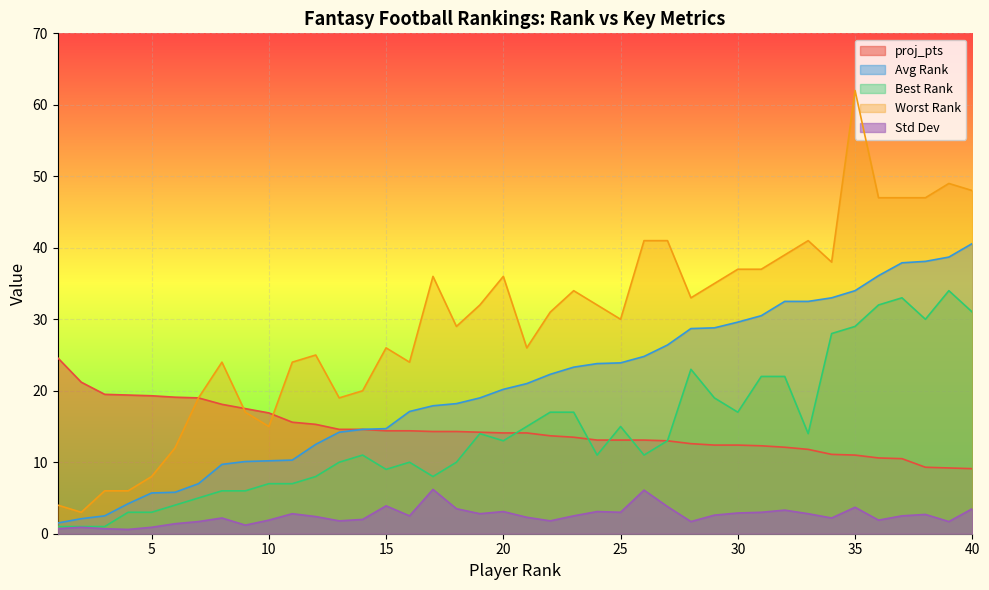

What is the average value of the Best Rank series?

14.2